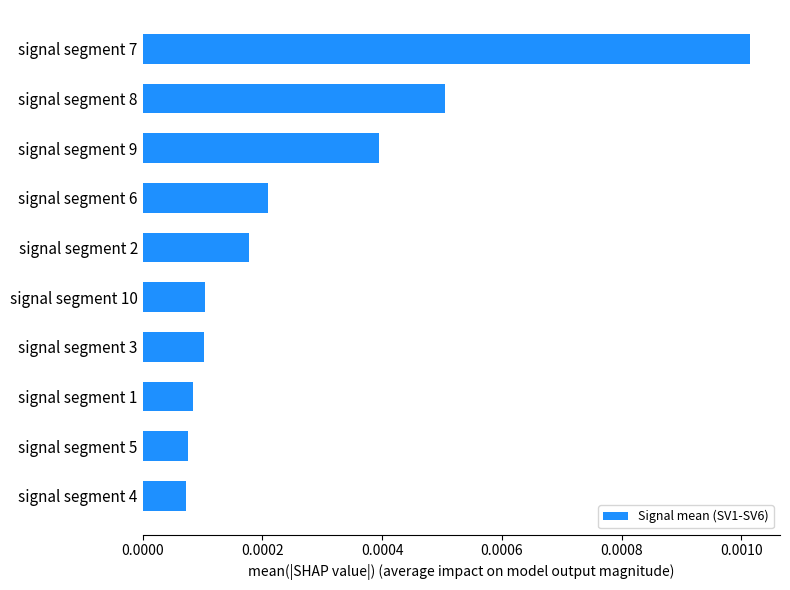

Which category has the highest value across all series?

signal segment 7